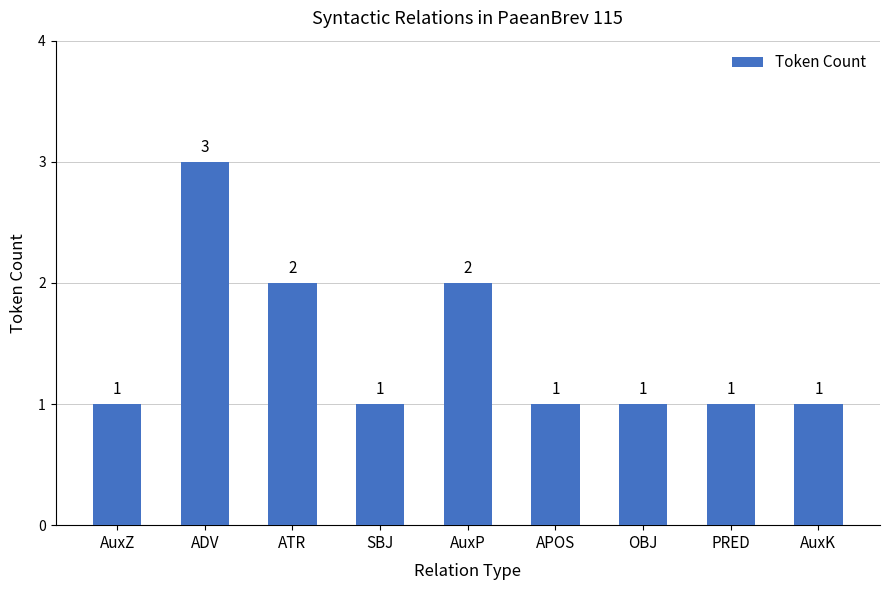

Does the chart contain stacked bars?

No